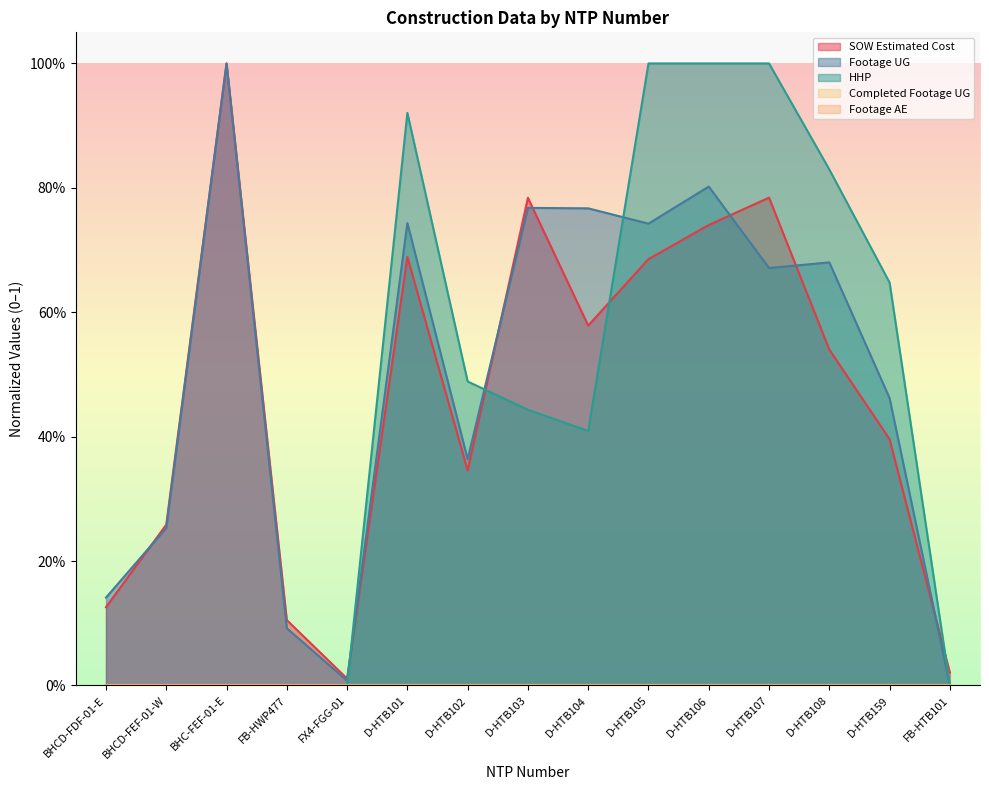

The value of HHP at BHCD-FEF-01-W is 0.0. True or false?

True